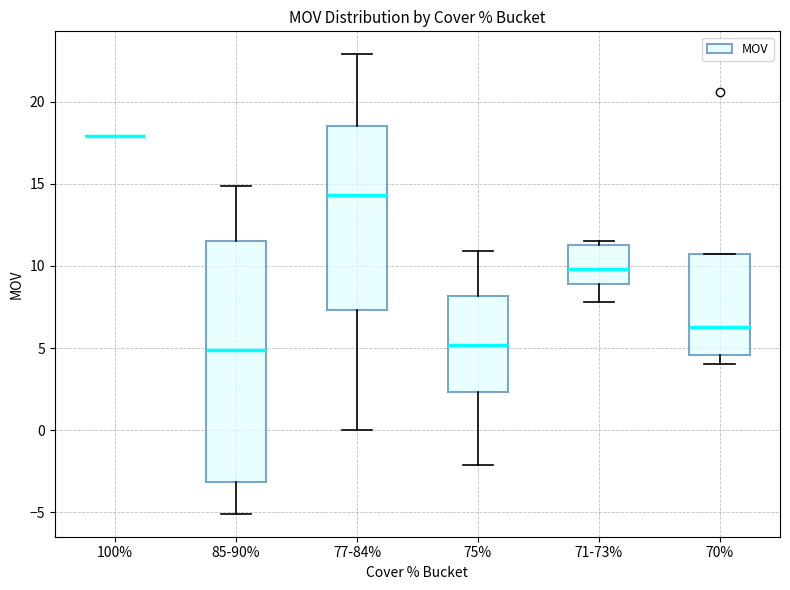

Reading left to right, transcribe this box plot: for each box, give where its median line is, the range the box spans, and where its two whiskers end, as read against the y-axis. The values are not printed on the chart, so give them approximately, as read against the axis.

100%: box collapsed to a line at 18.0, whiskers 18.0 to 18.0
85-90%: median 5.0, box -3.0 to 11.5, whiskers -5.0 to 15.0
77-84%: median 14.5, box 7.5 to 18.5, whiskers 0.0 to 23.0
75%: median 5.0, box 2.5 to 8.0, whiskers -2.0 to 11.0
71-73%: median 10.0, box 9.0 to 11.5, whiskers 8.0 to 11.5 (just above the box's upper edge)
70%: median 6.5, box 4.5 to 10.5, whiskers 4.0 to 10.5